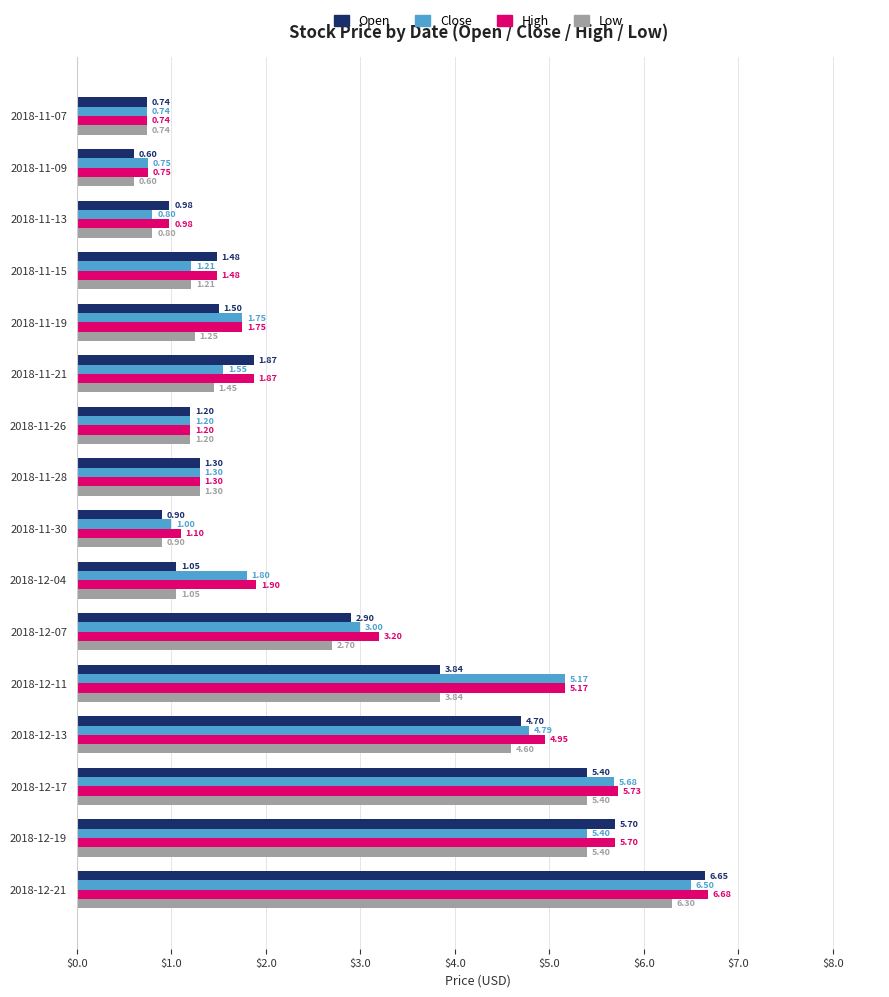

What is the total value across all series at 2018-12-13?

19.0